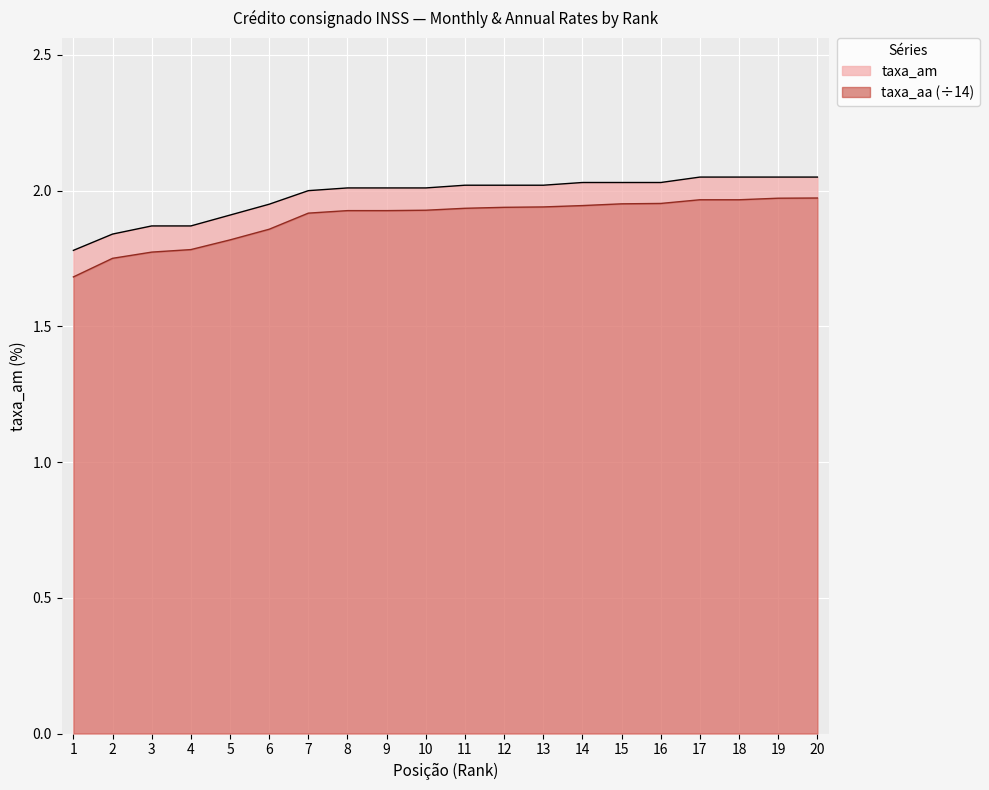

What is the value of the taxa_am point at the 1st from the left?

1.8